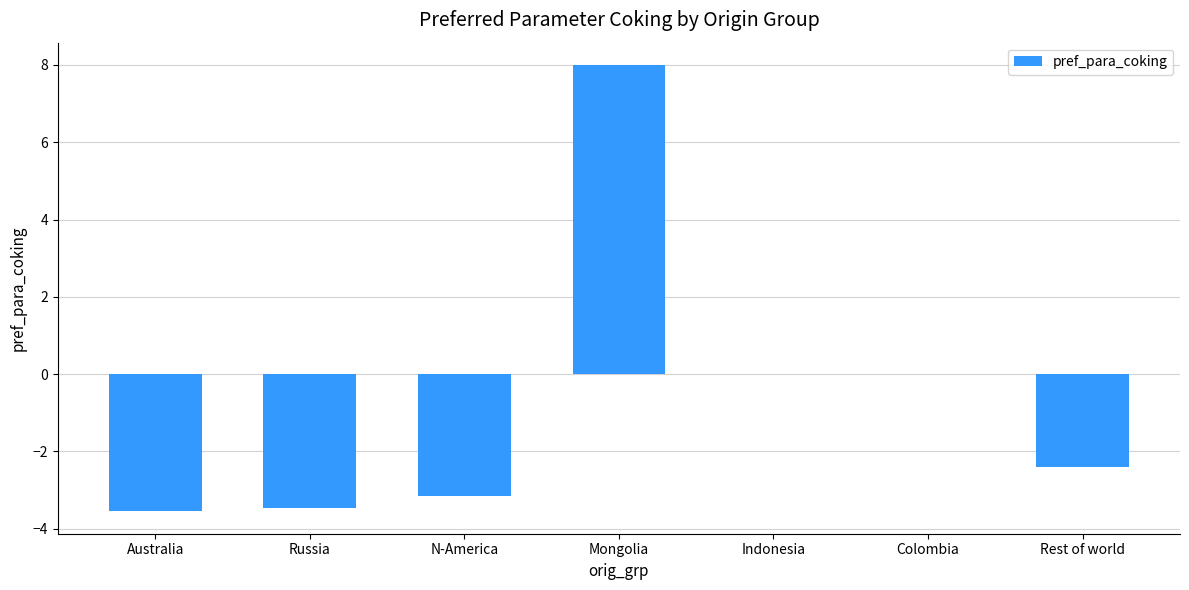

Is it true that the value at Rest of world is -2.4?

True